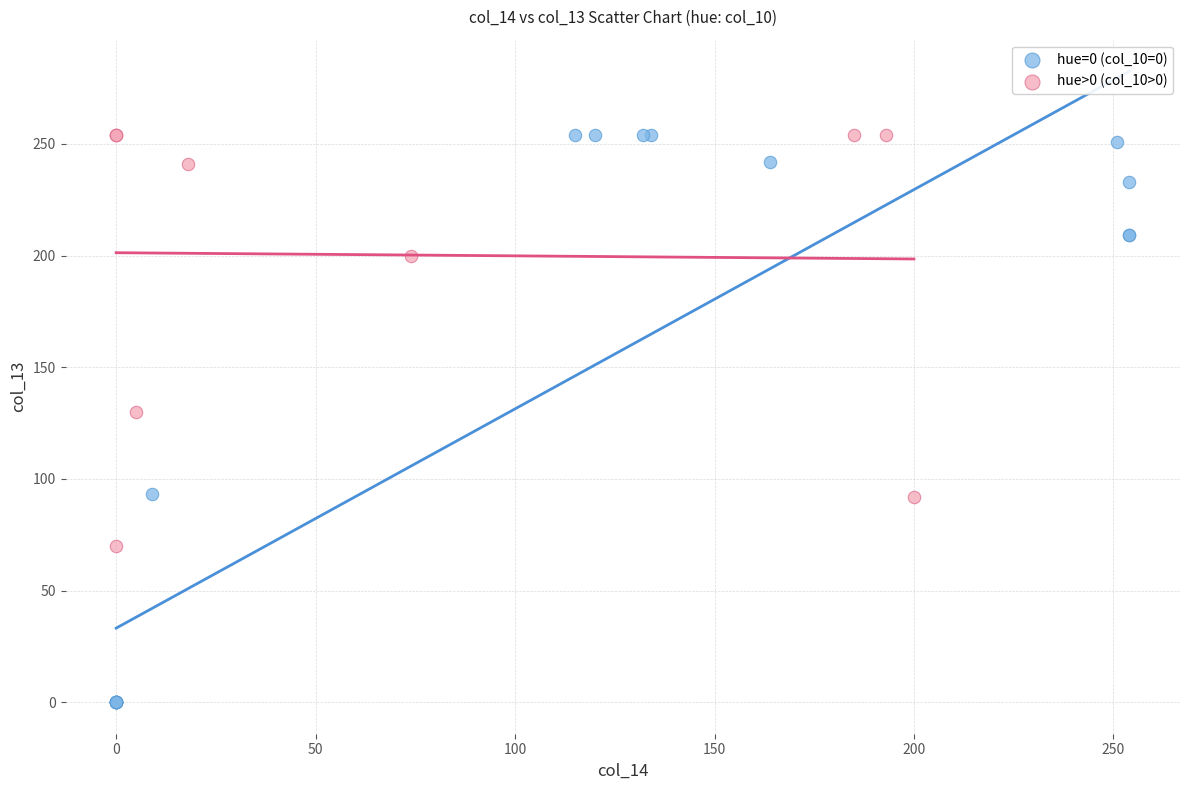

What are all the series names shown in the legend?

hue=0 (col_10=0), hue>0 (col_10>0)